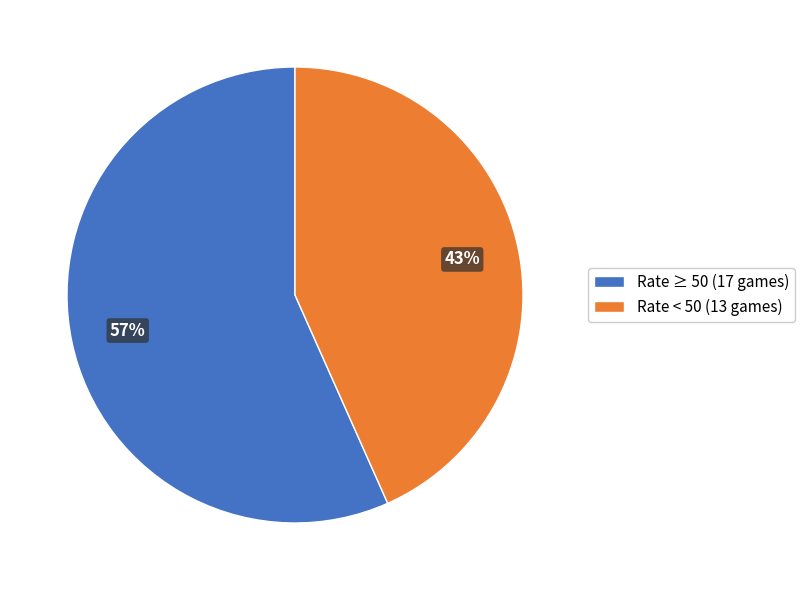

Does any single category account for the majority?

Yes